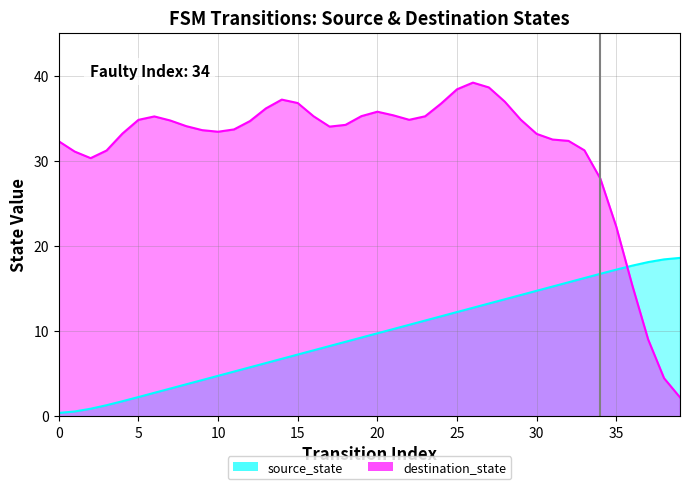

Rank the categories by value from lowest to highest.

0, 1, 2, 3, 4, 5, 6, 7, 8, 9, 10, 11, 12, 13, 14, 15, 16, 17, 18, 19, 20, 21, 22, 23, 24, 25, 26, 27, 28, 29, 30, 31, 32, 33, 34, 35, 36, 37, 38, 39